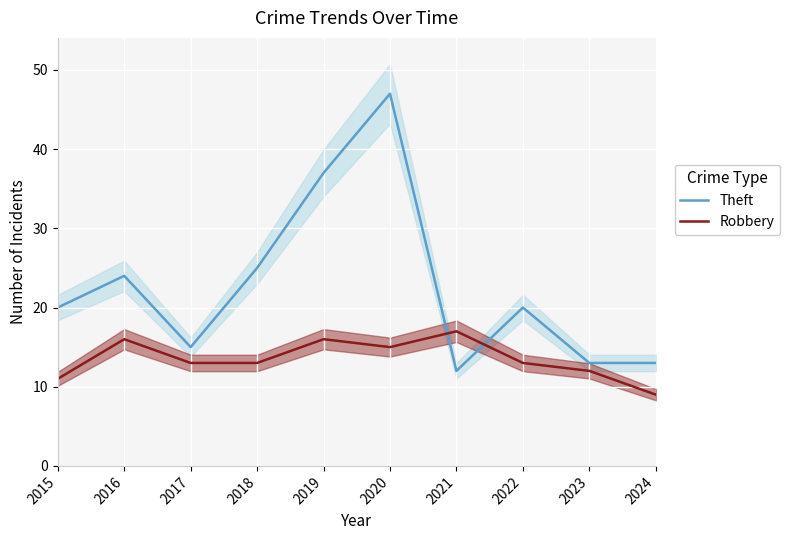

Is this an area chart (filled region under the line)?

No